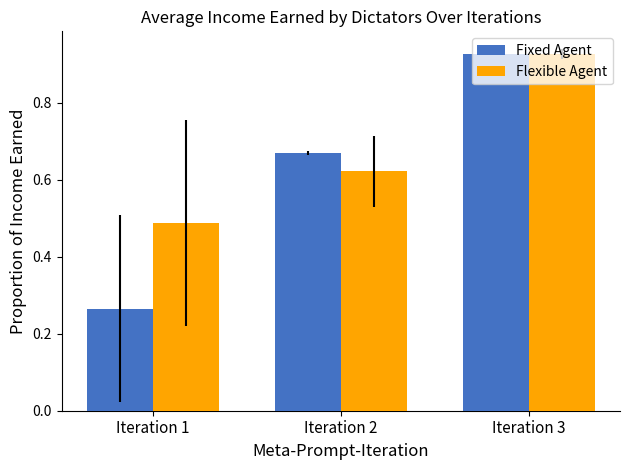

True or false: Fixed Agent has a value of 1.2 at Iteration 3.

False